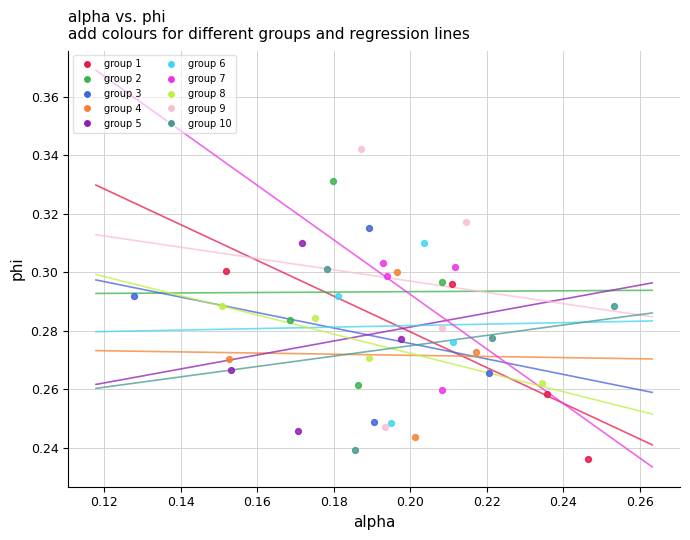

Which series reaches the maximum Y coordinate?

group 9